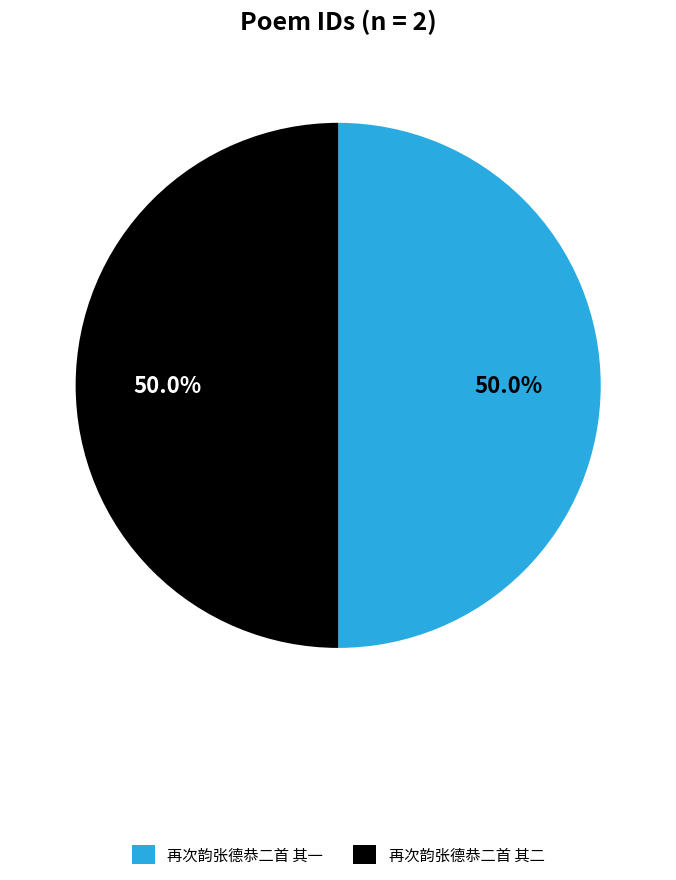

To the nearest percent, what is the average slice percentage?

50%